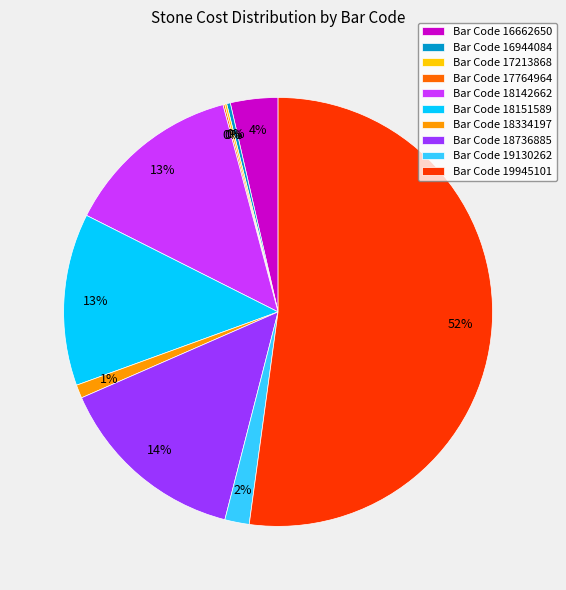

To the nearest percent, what percentage of the pie is Bar Code 16662650?

4%